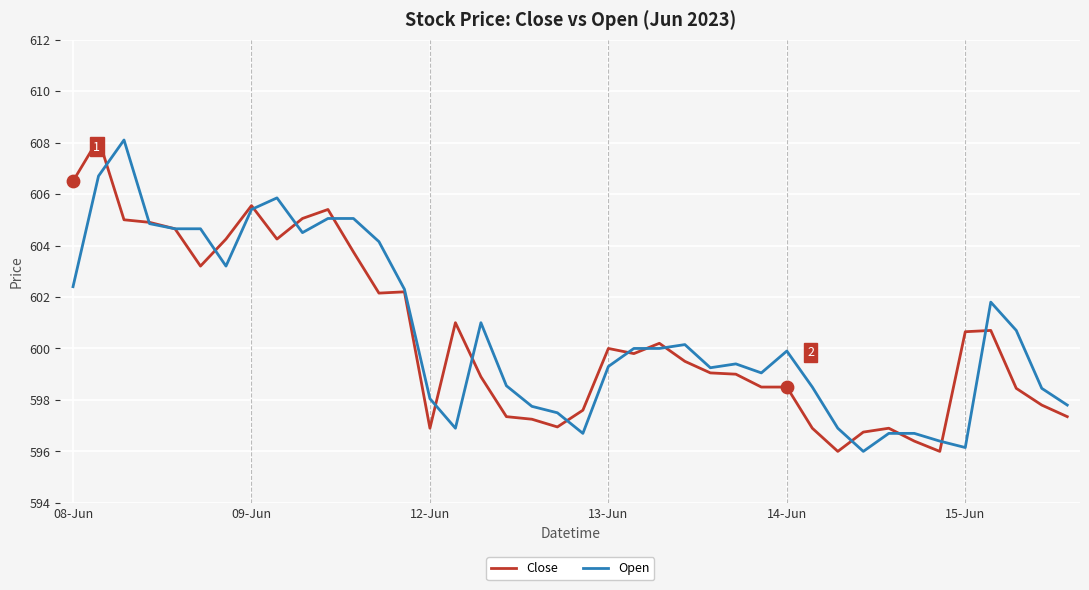

What is the maximum value for Open?

608.1